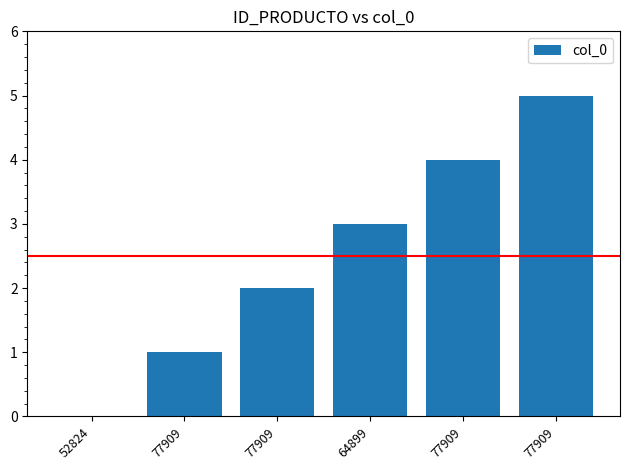

How many series are shown in this chart?

1